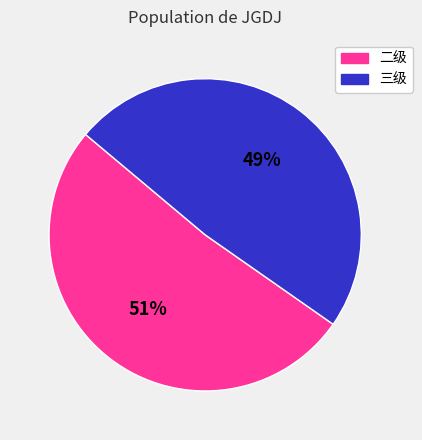

What is the smallest slice in the pie chart?

三级